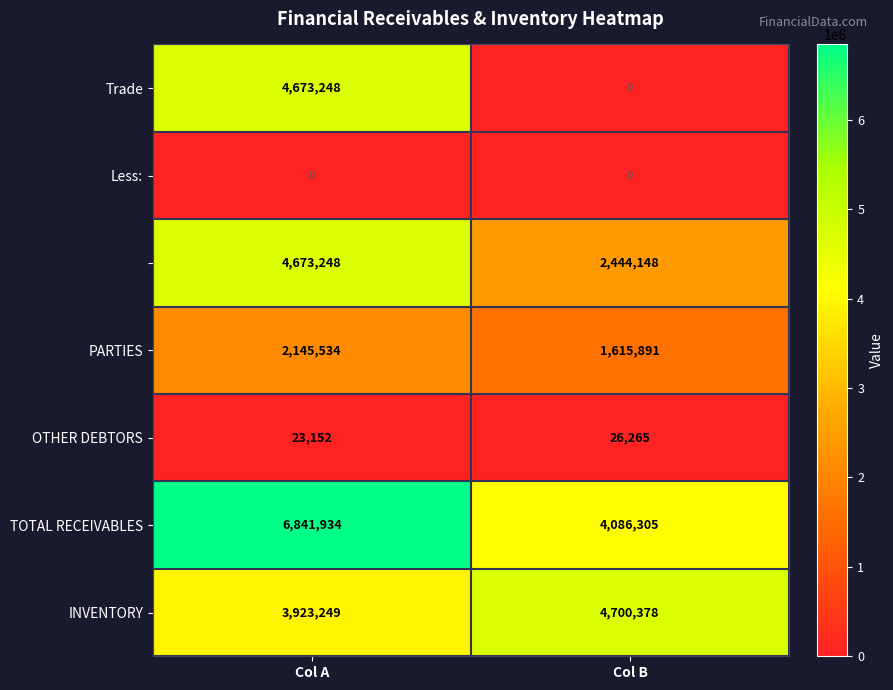

What is the difference between the highest and lowest values at Col A?

6841934